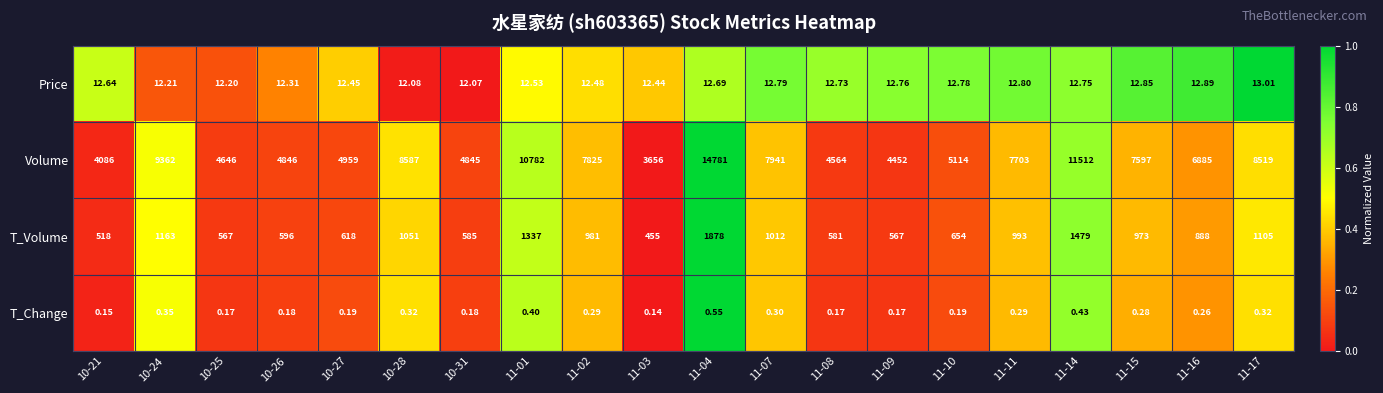

Which series has the largest total across all categories?

Volume